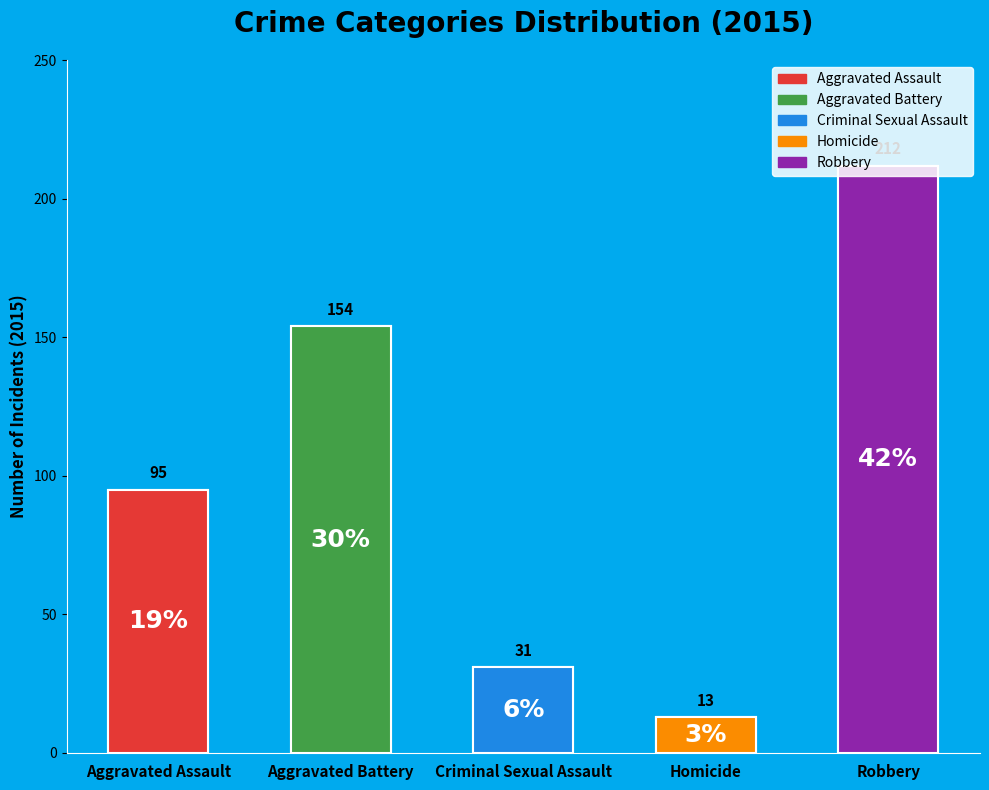

Count the number of slices in the pie.

5